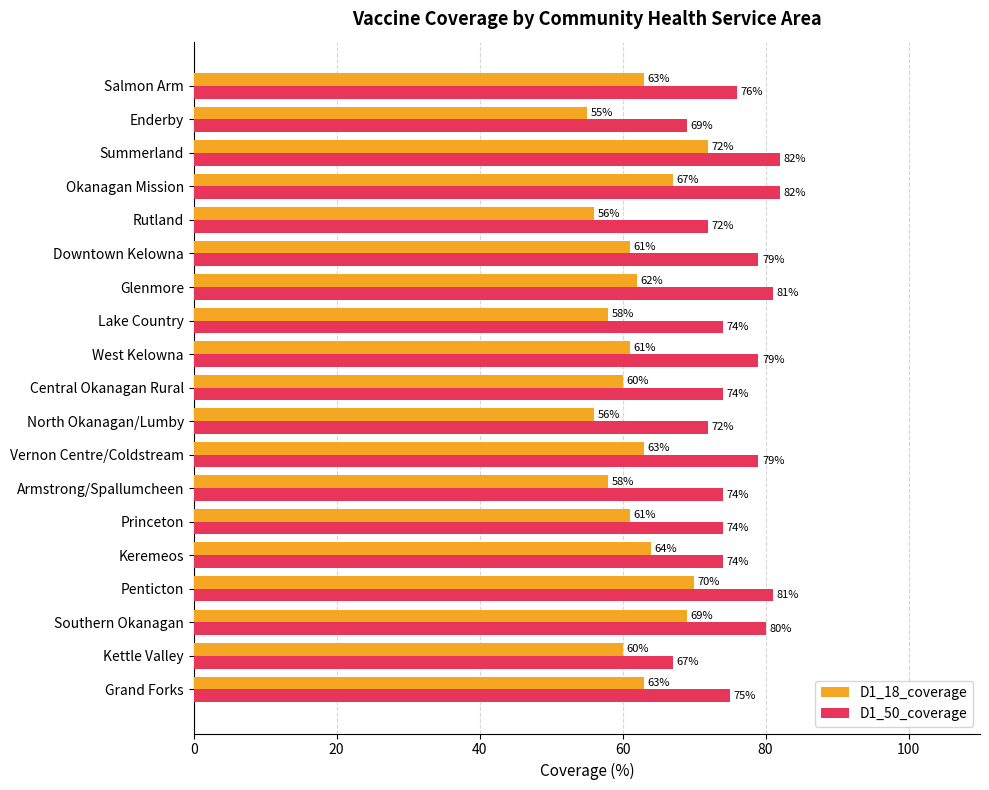

At Princeton, list the series in order from largest to smallest.

D1_50_coverage, D1_18_coverage